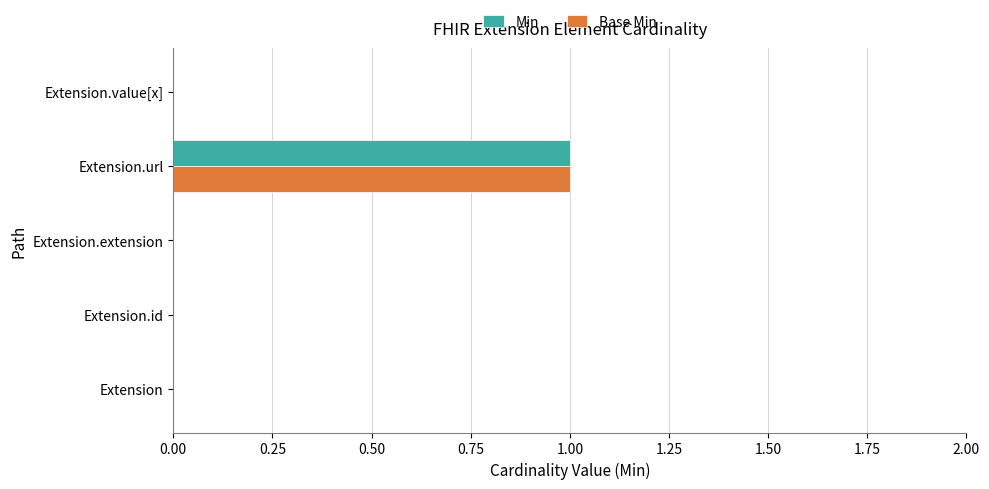

What is the sum of all Min values?

1